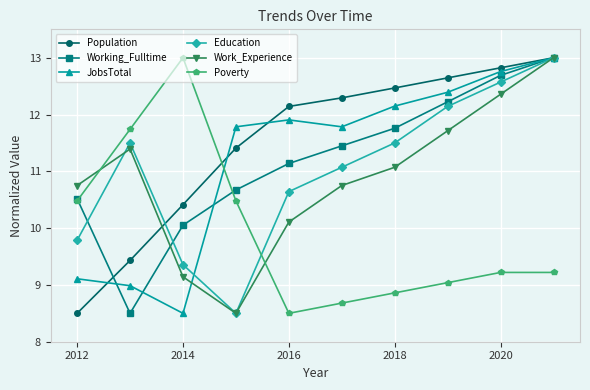

What is the value of the Education point at the 7th from the left?

11.5